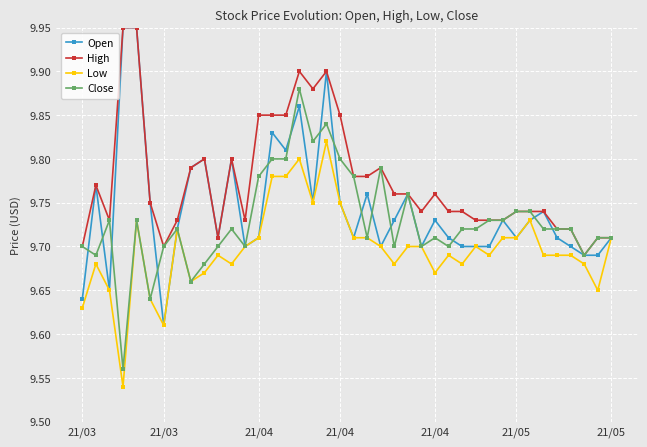

What are all the series names shown in the legend?

Open, High, Low, Close